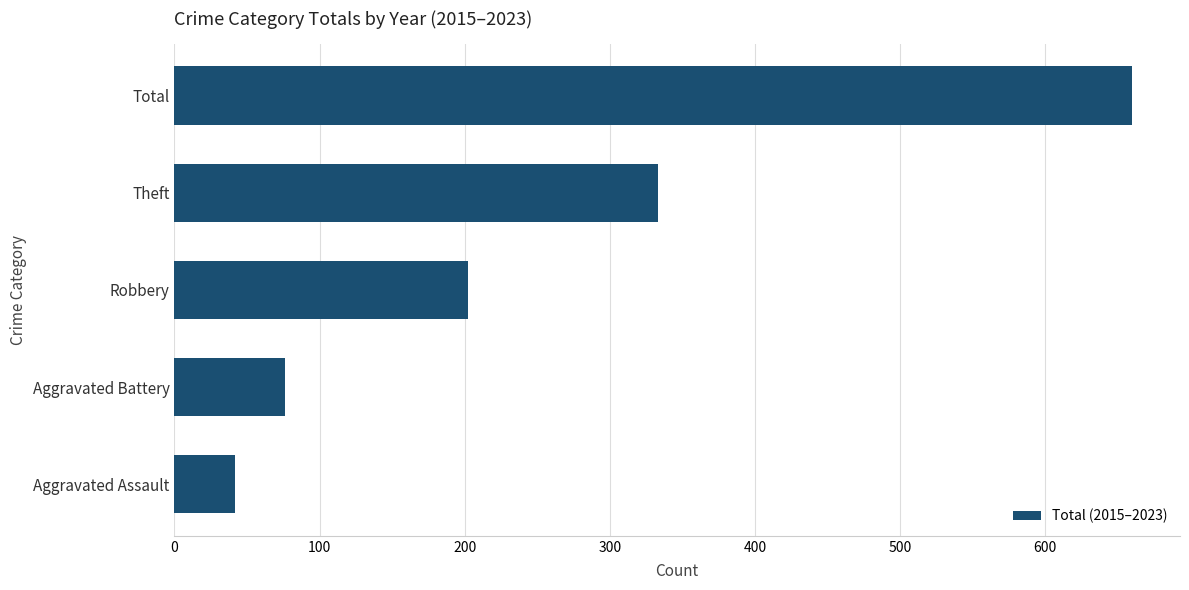

Count the number of data series in this chart.

1